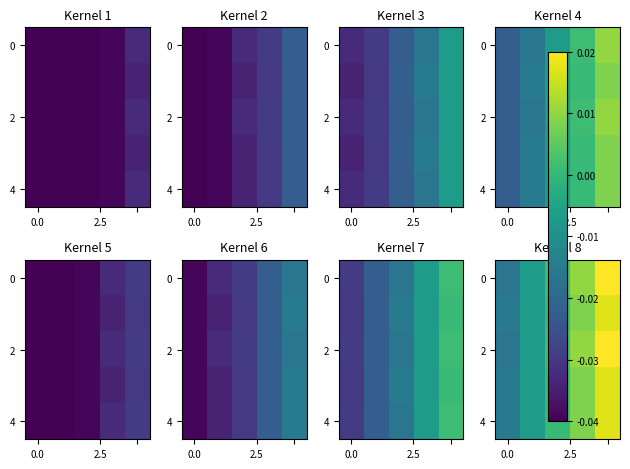

Between 2 and 4, which is larger?

4